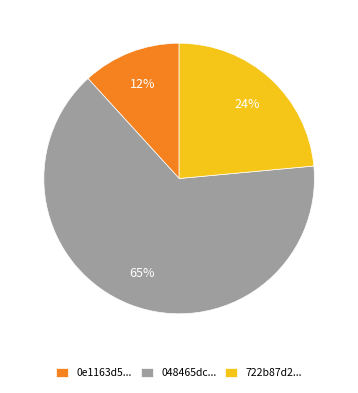

Which has a higher value, 048465dc... or 722b87d2...?

048465dc...